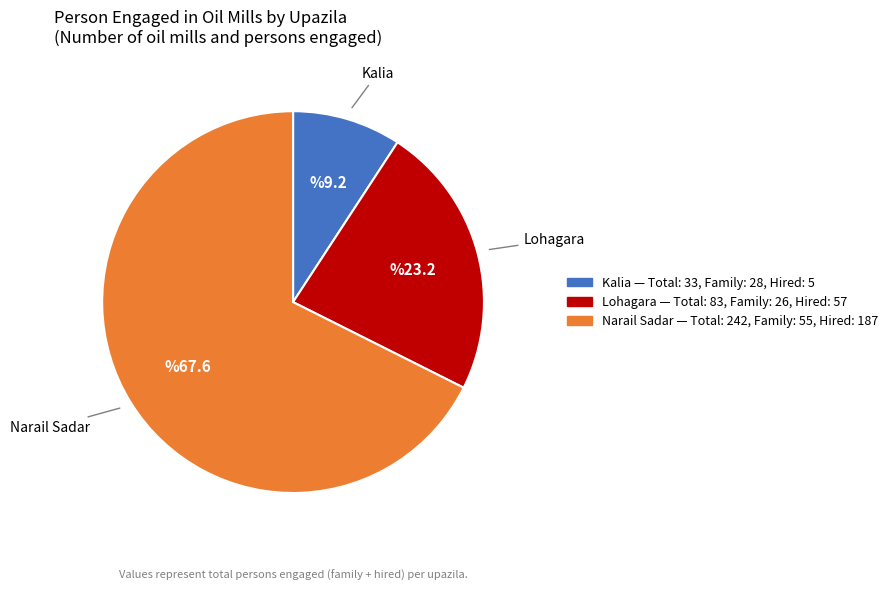

Which slice represents more than half of the pie?

Narail Sadar